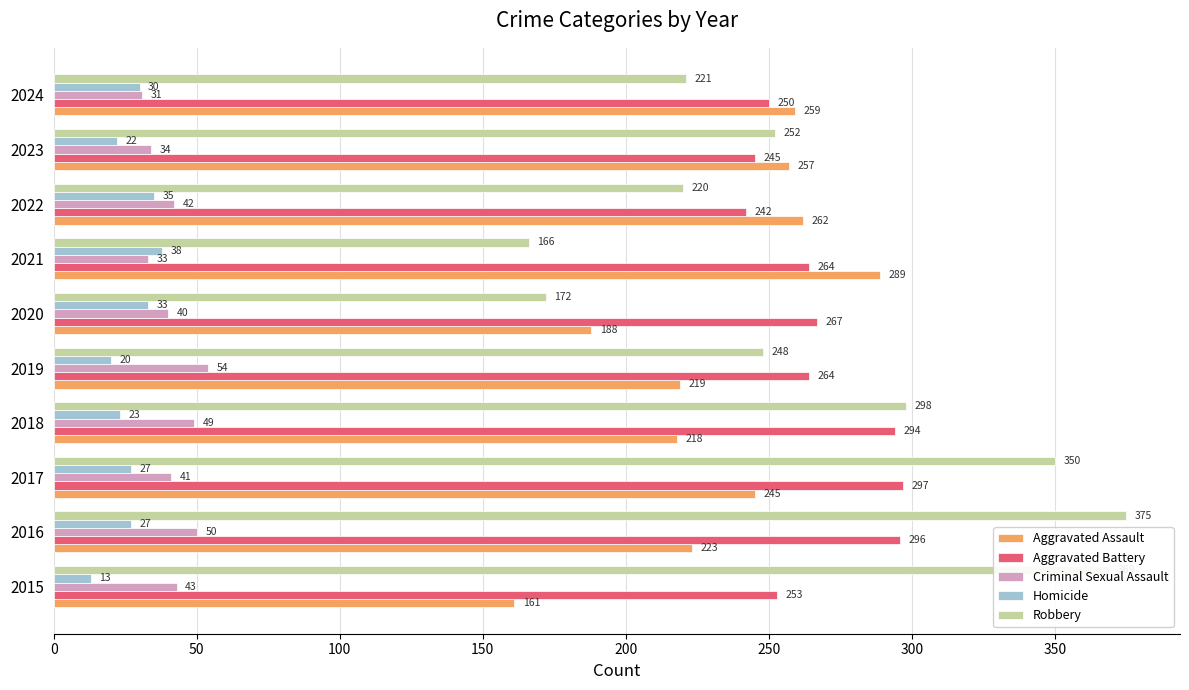

What is the minimum value for Robbery?

166